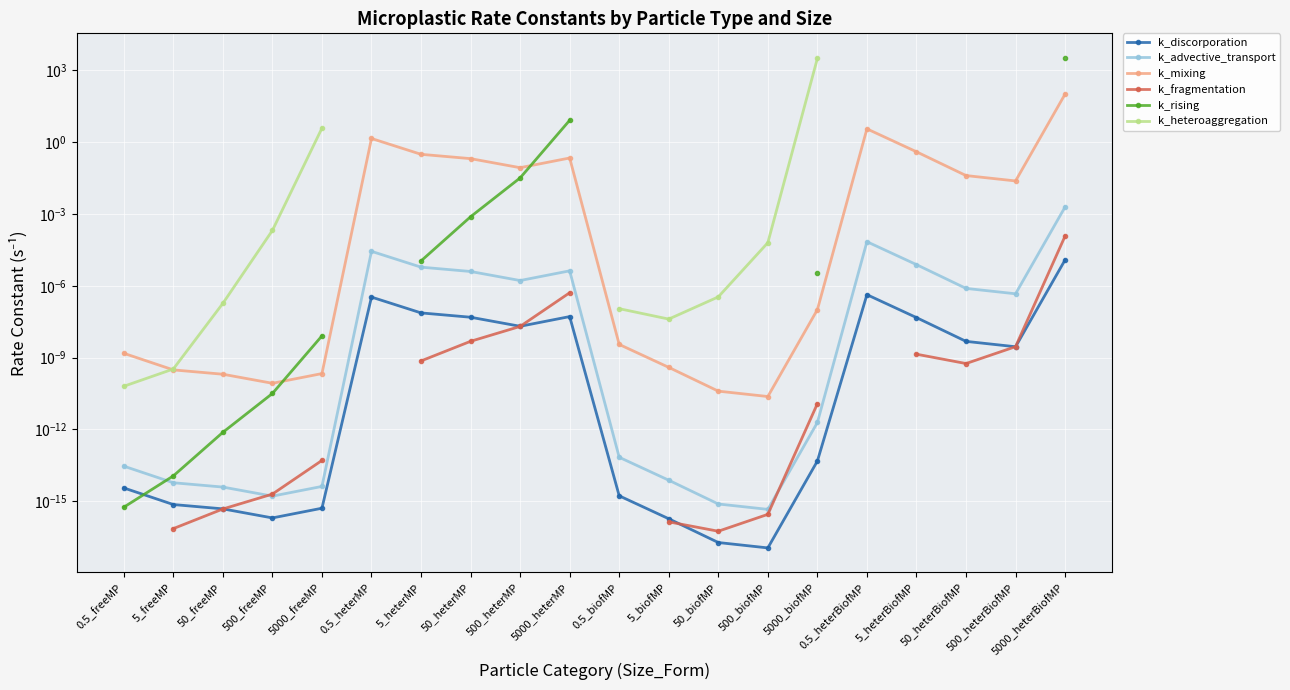

Where is k_rising nearest to the value 1637?

5000_heterMP